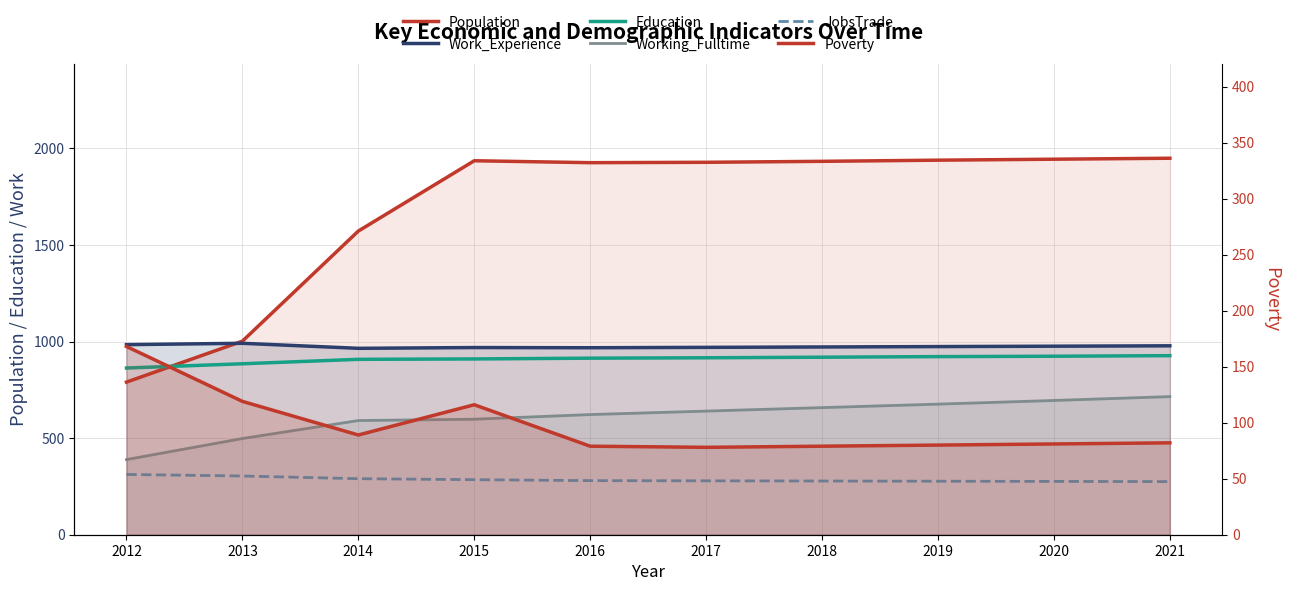

The value of Poverty at 2020 is 81. True or false?

True